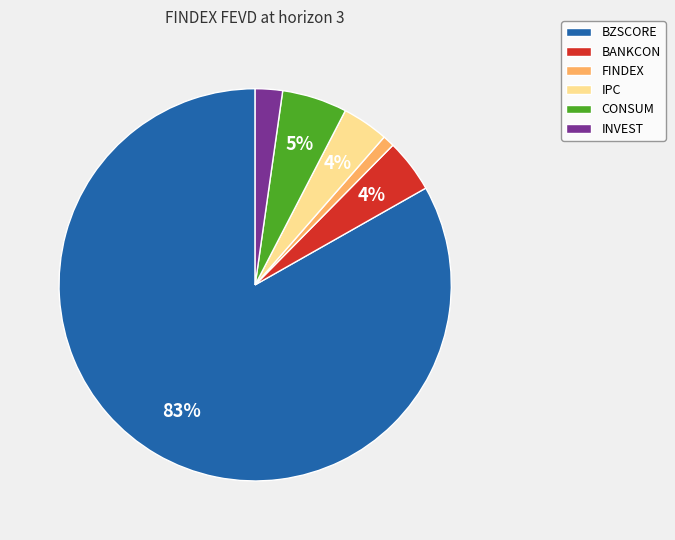

To the nearest percent, what is the combined percentage of FINDEX and IPC?

5%